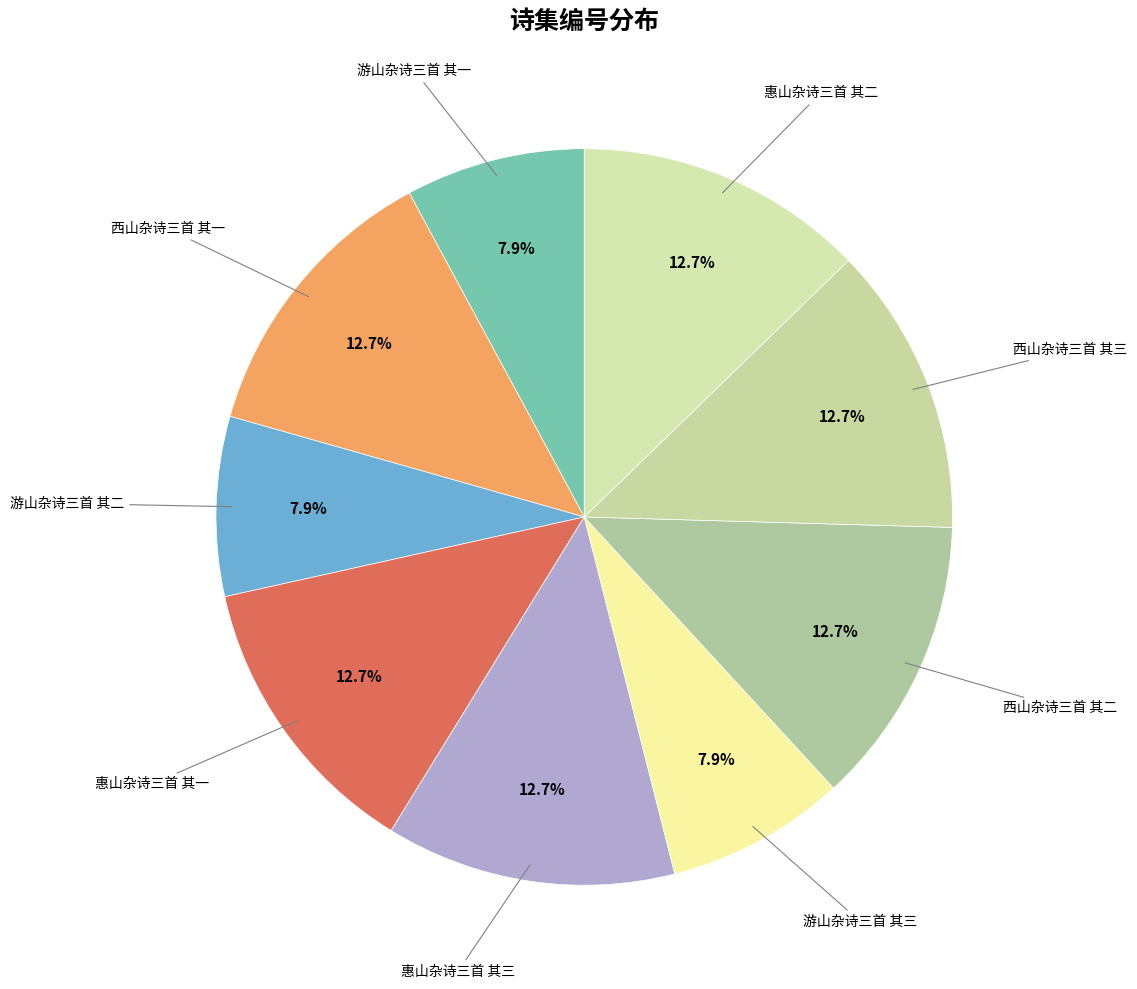

To the nearest percent, what is the difference between the largest and smallest slice percentages?

5%